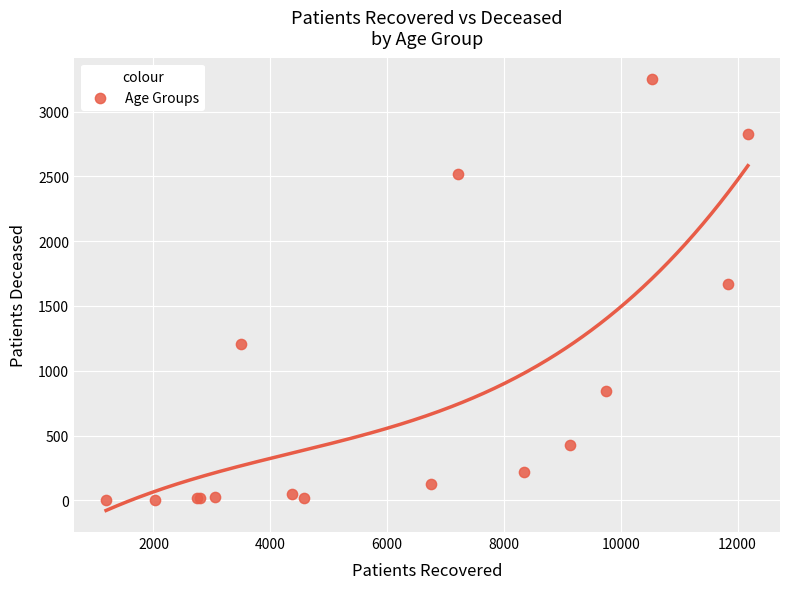

What Y value in the scatter plot is closest to 1626?

1673